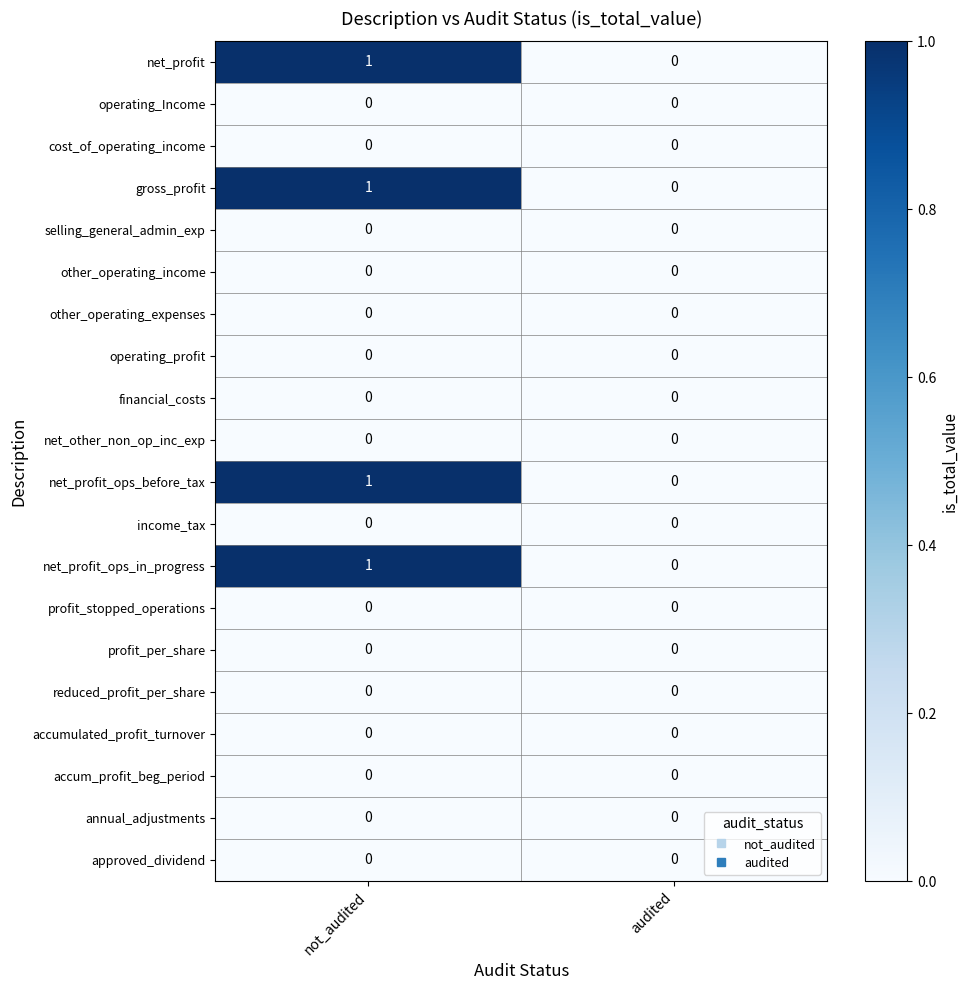

The net_other_non_op_inc_exp series shows 0 at audited. True or false?

True